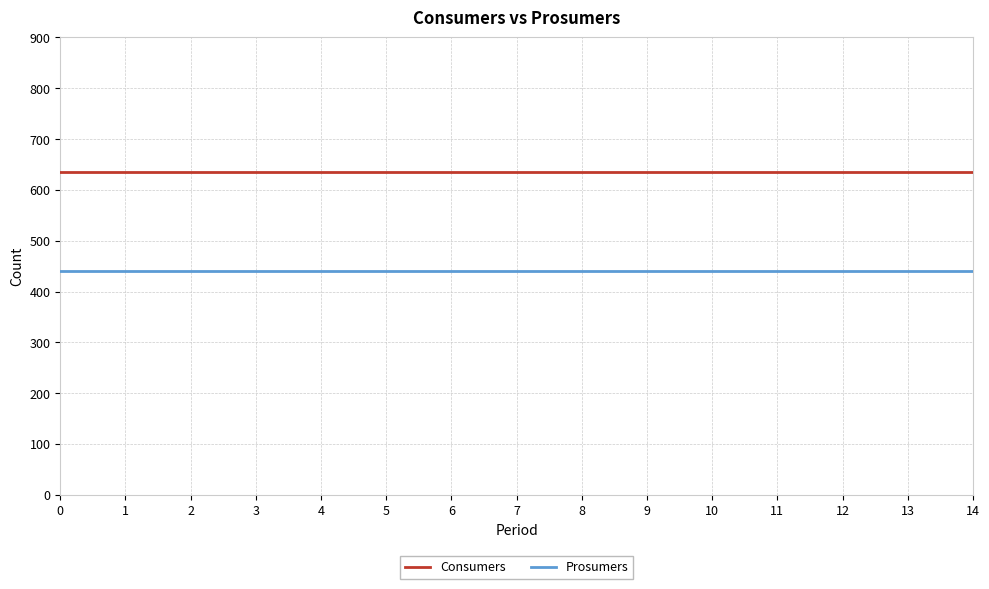

True or false: Prosumers and Consumers intersect in this chart.

False